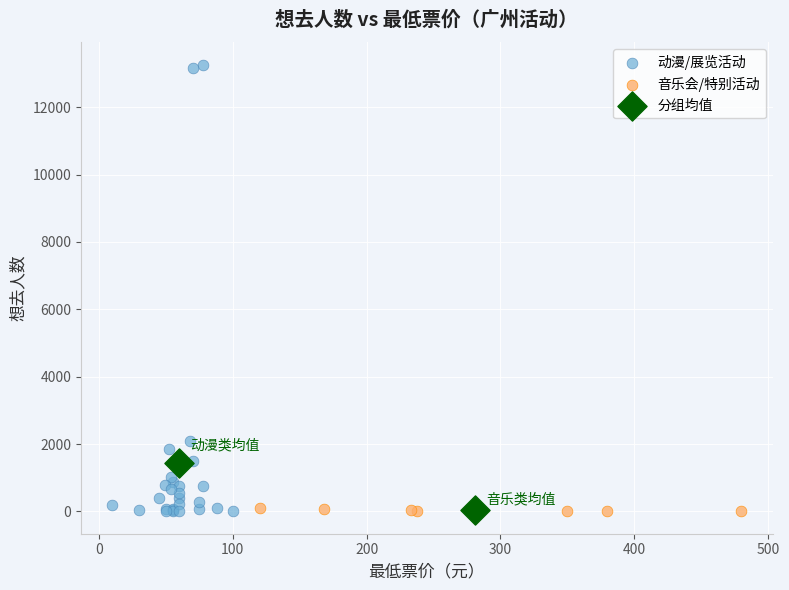

What are all the series names shown in the legend?

动漫/展览活动, 音乐会/特别活动, 分组均值